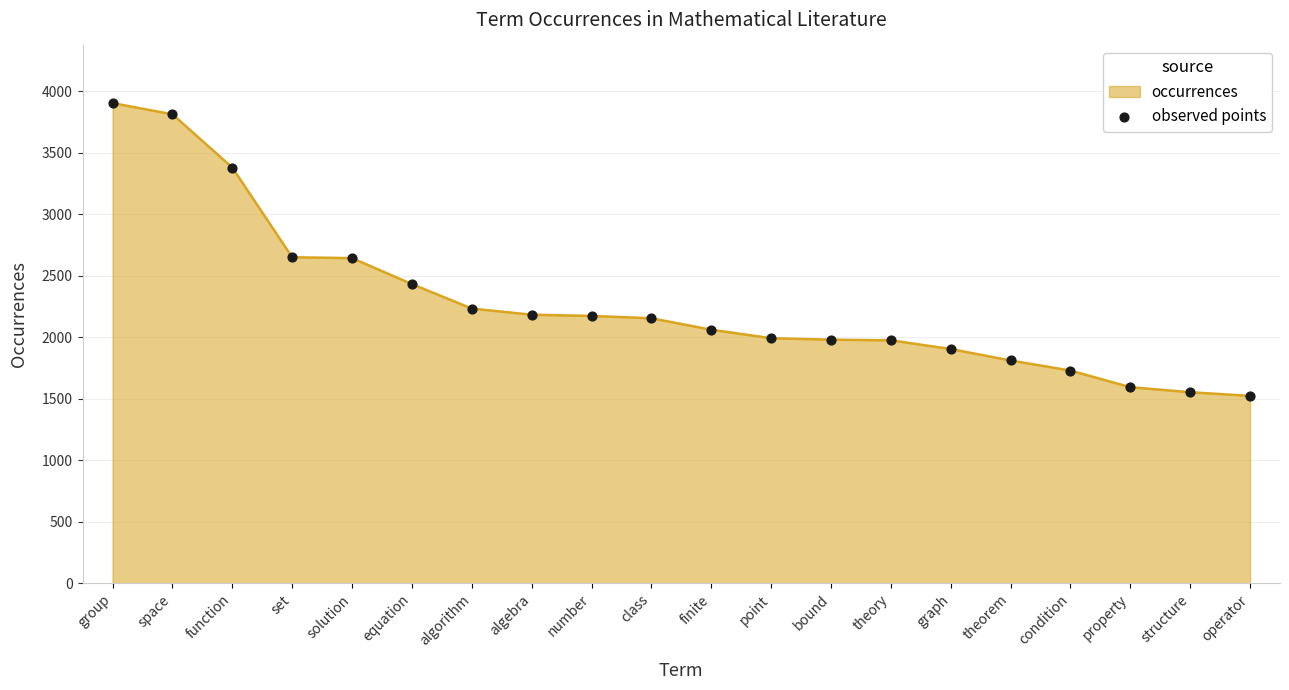

What is the ratio of the value at theorem to the value at set?

0.7